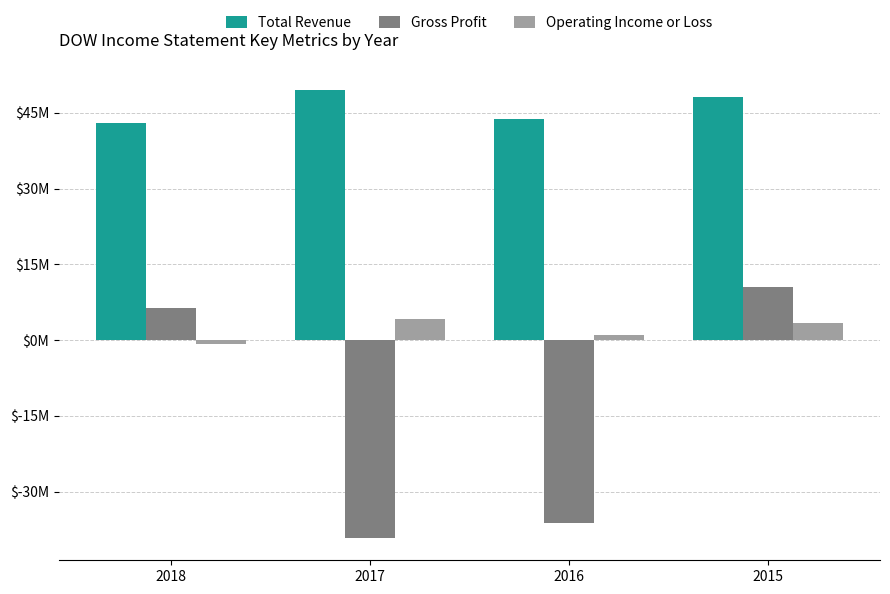

Where does the Operating Income or Loss series first go above 3343000?

2017